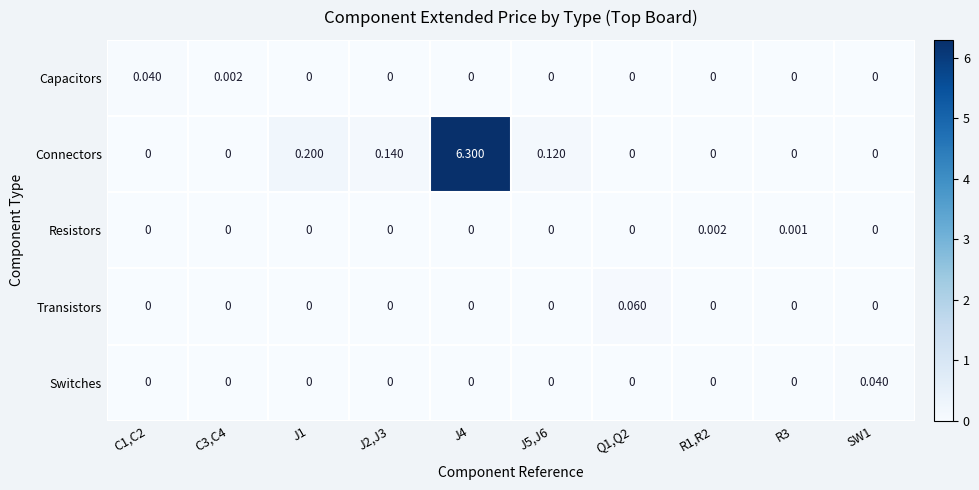

Which series has the widest spread of values?

Connectors